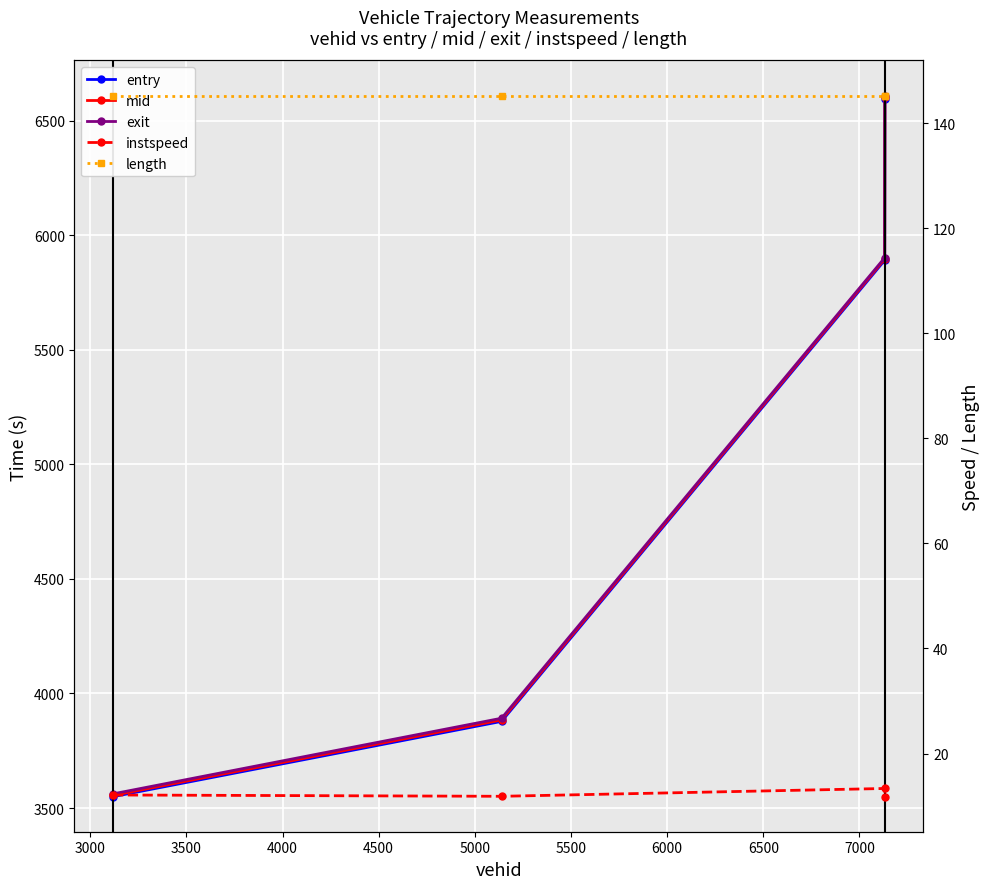

True or false: length has a value of 242.3 at 4000.

False